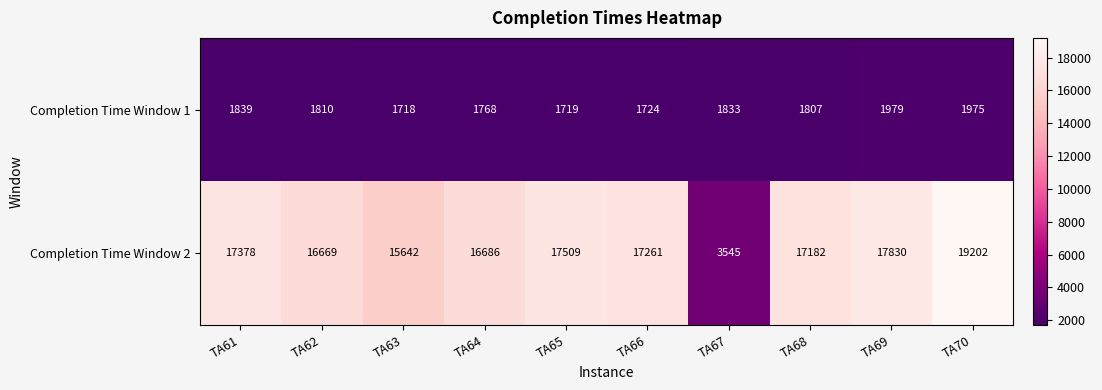

Is it true that Completion Time Window 2 equals 17509 at TA65?

True